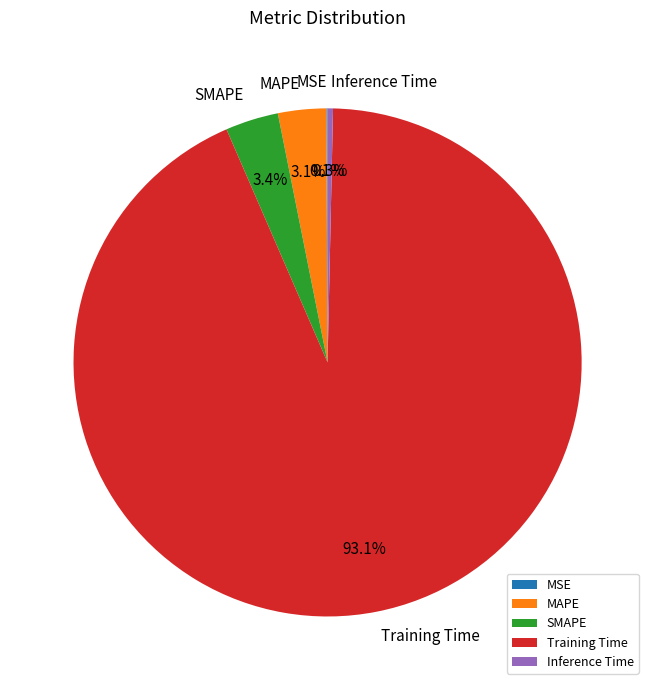

Combined, do SMAPE and Training Time account for over 50%?

Yes